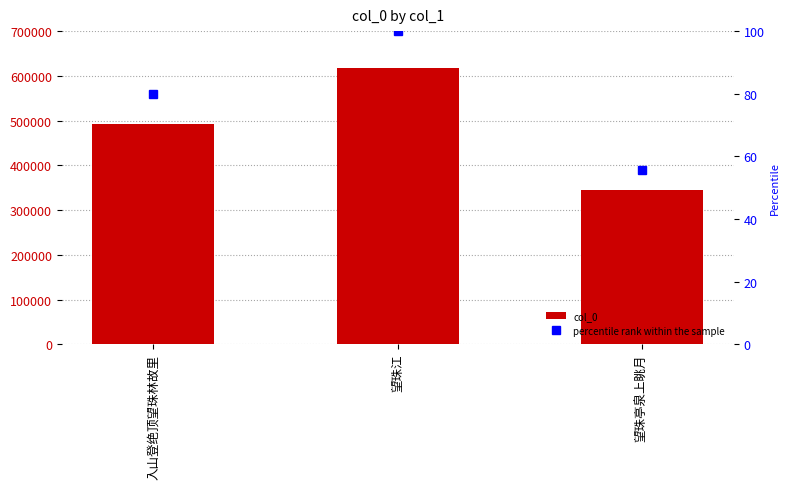

What is the sum of the col_0 values at 望珠亭泉上眺月 and 入山登绝顶望珠林故里?

838086.0